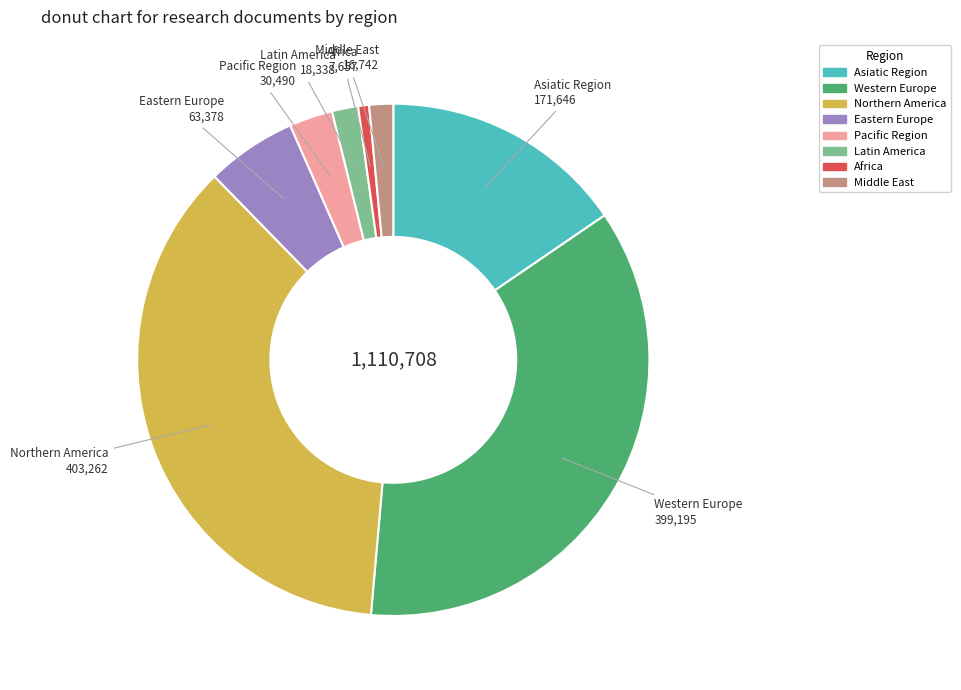

Combined, do Asiatic Region and Africa account for over 50%?

No